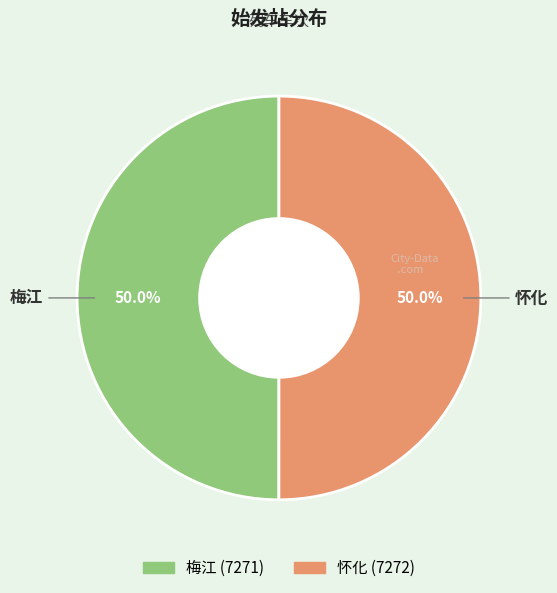

What percentage is the 怀化 slice, to the nearest percent?

50%